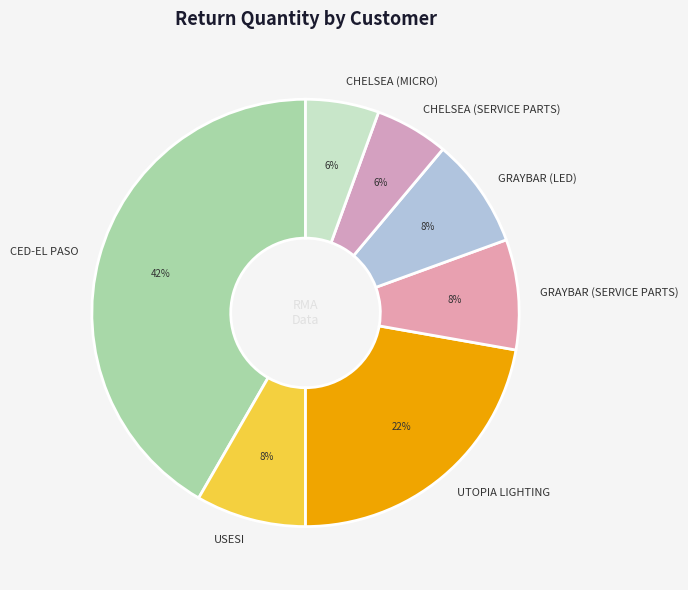

To the nearest percent, what percentage of the pie is GRAYBAR (SERVICE PARTS)?

8%